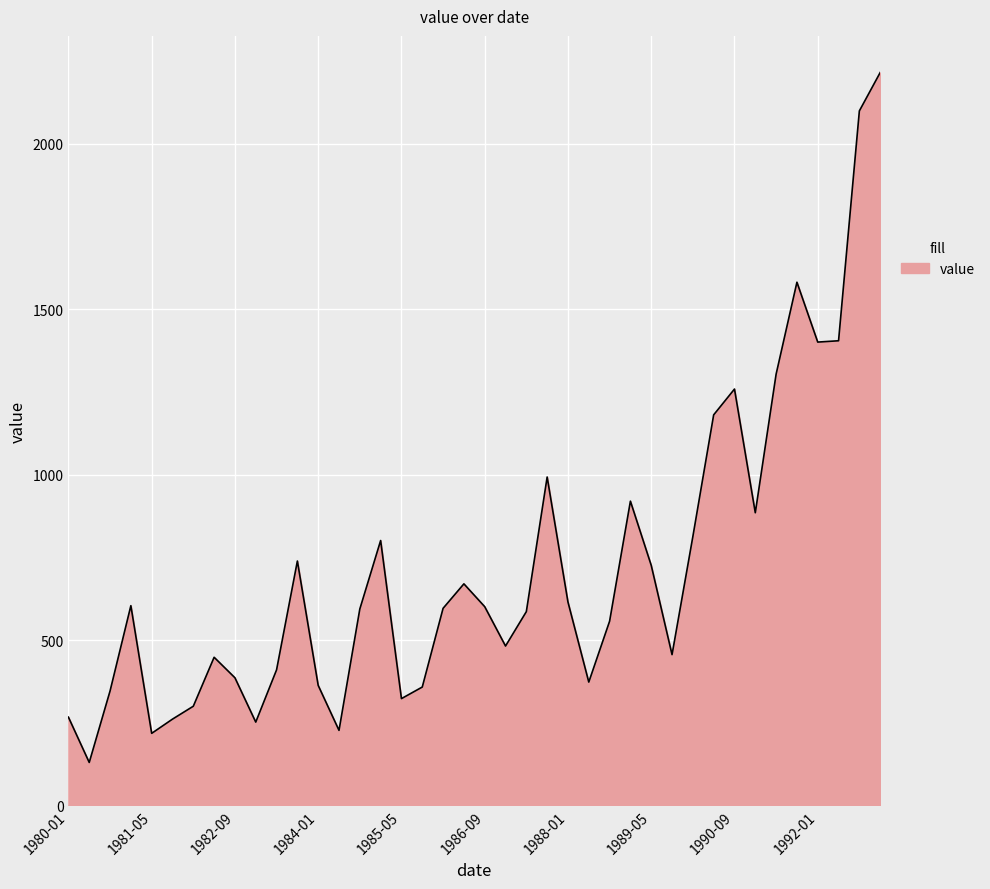

What is the difference between the maximum and second lowest values?

1998